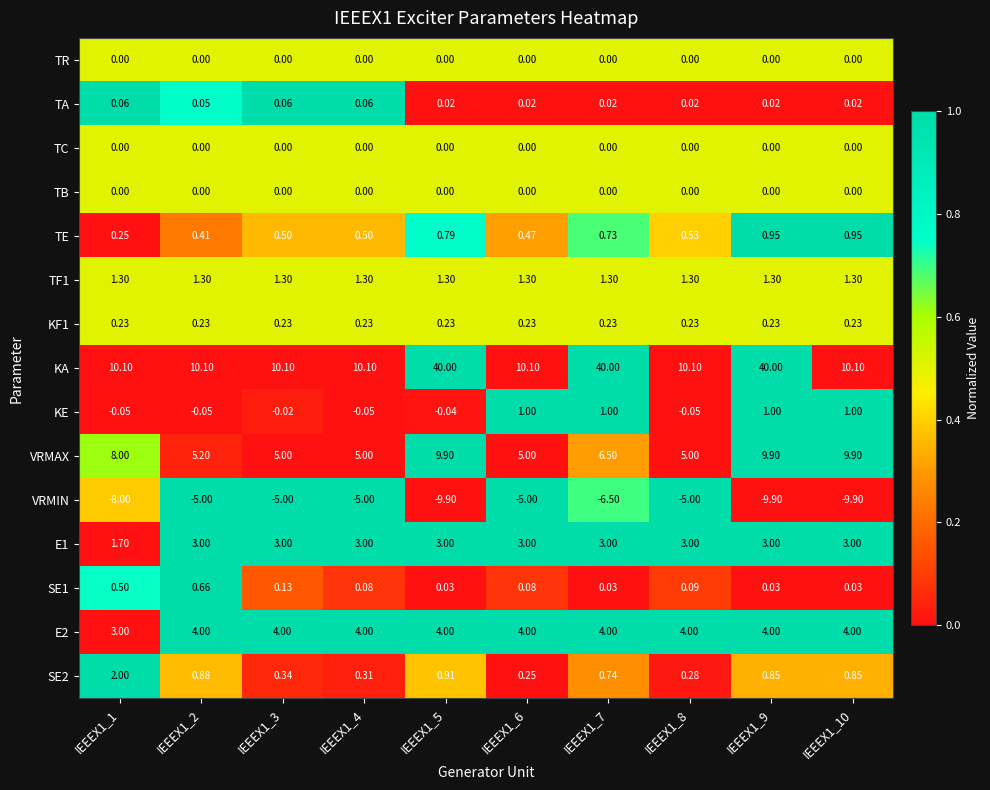

Is the value of E1 at IEEEX1_7 greater than the value of VRMIN at IEEEX1_2?

Yes